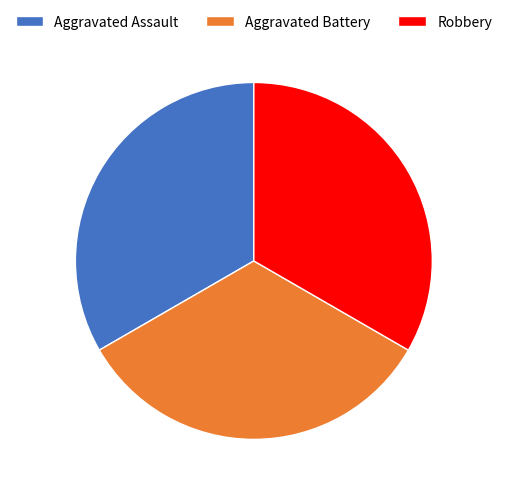

Combined, do Aggravated Assault and Robbery account for over 50%?

Yes